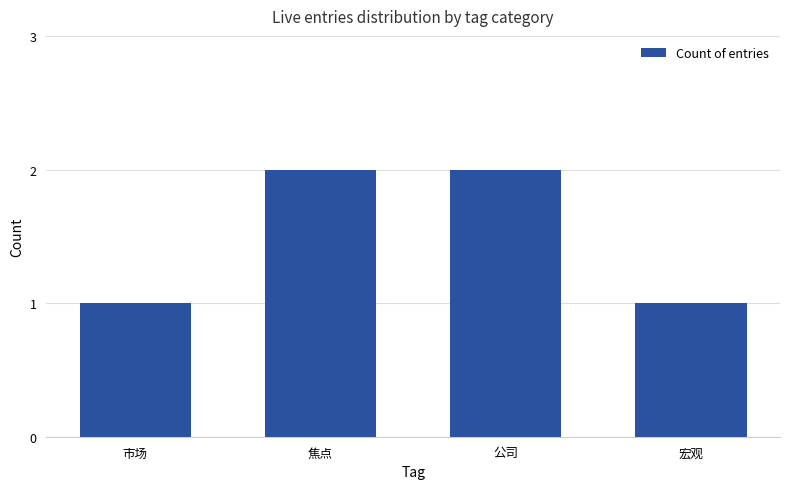

What is the change in value from 市场 to 焦点?

+1